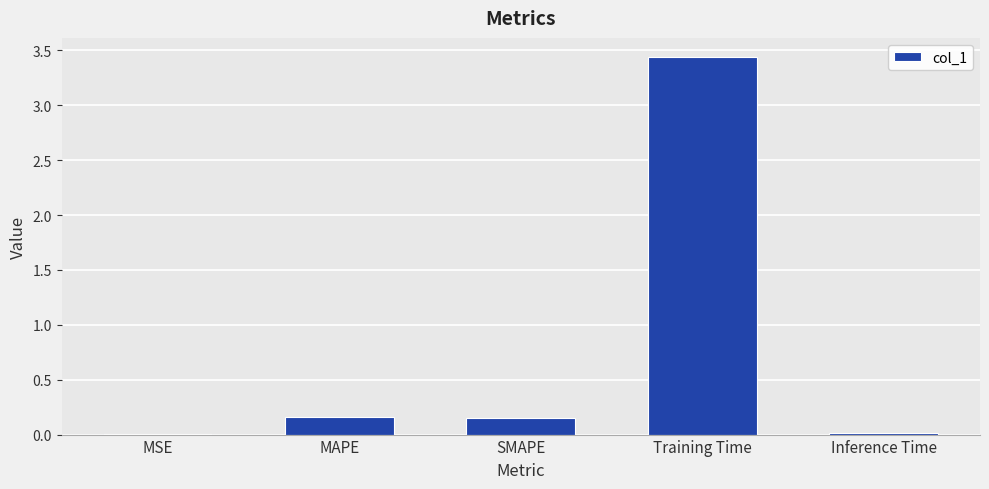

What is the change in value from MAPE to Training Time?

+3.3